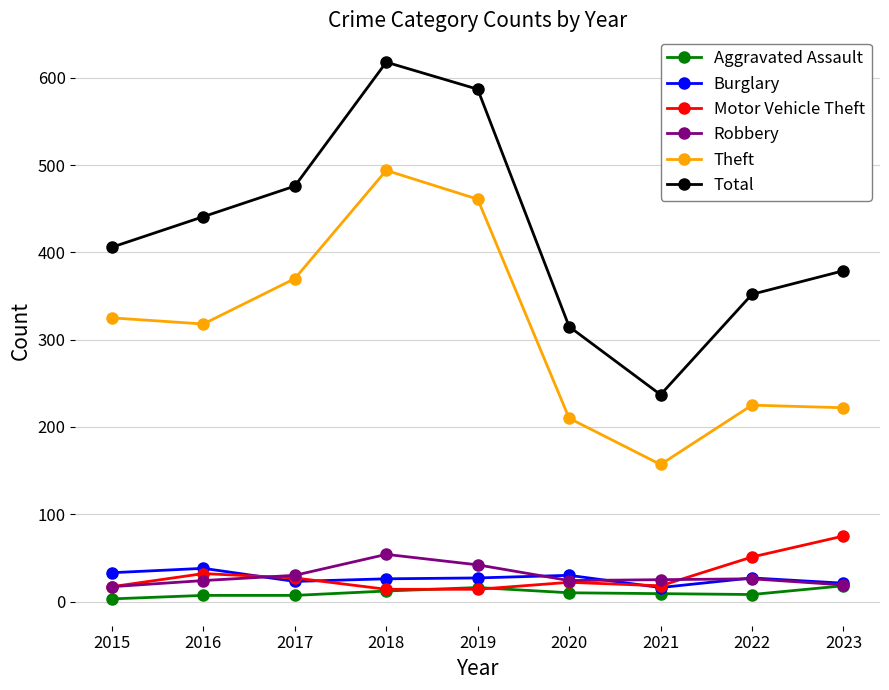

What is the highest value of the Theft series?

494